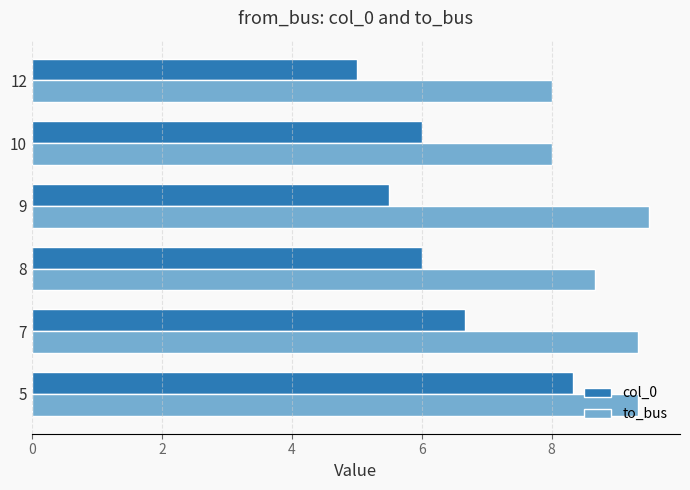

What is the difference between the maximum and minimum values in the col_0 series?

3.3